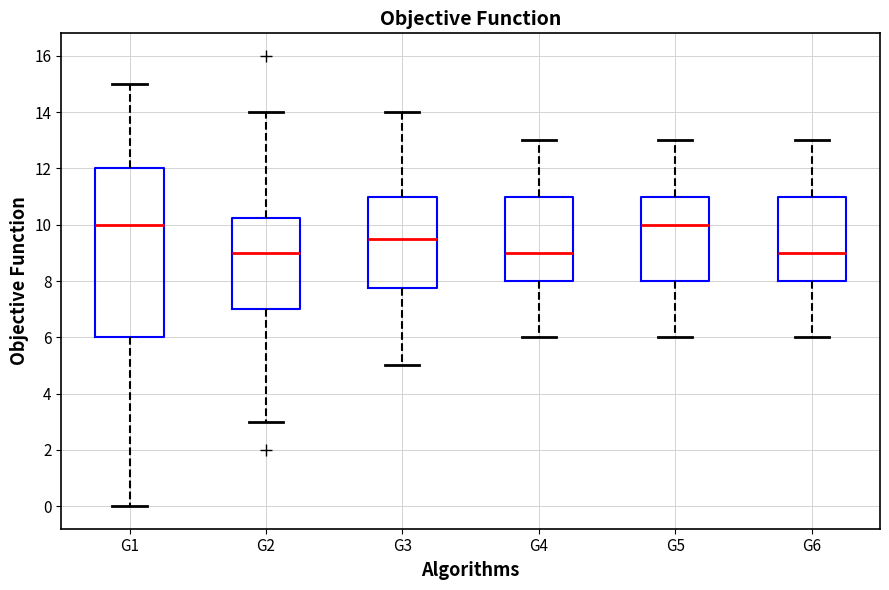

Reading left to right, transcribe this box plot: for each box, give where its median line is, the range the box spans, and where its two whiskers end, as read against the y-axis. The values are not printed on the chart, so give them approximately, as read against the axis.

G1: median 10.0, box 6.0 to 12.0, whiskers 0.0 to 15.0
G2: median 9.0, box 7.0 to 10.2, whiskers 3.0 to 14.0
G3: median 9.6, box 7.8 to 11.0, whiskers 5.0 to 14.0
G4: median 9.0, box 8.0 to 11.0, whiskers 6.0 to 13.0
G5: median 10.0, box 8.0 to 11.0, whiskers 6.0 to 13.0
G6: median 9.0, box 8.0 to 11.0, whiskers 6.0 to 13.0